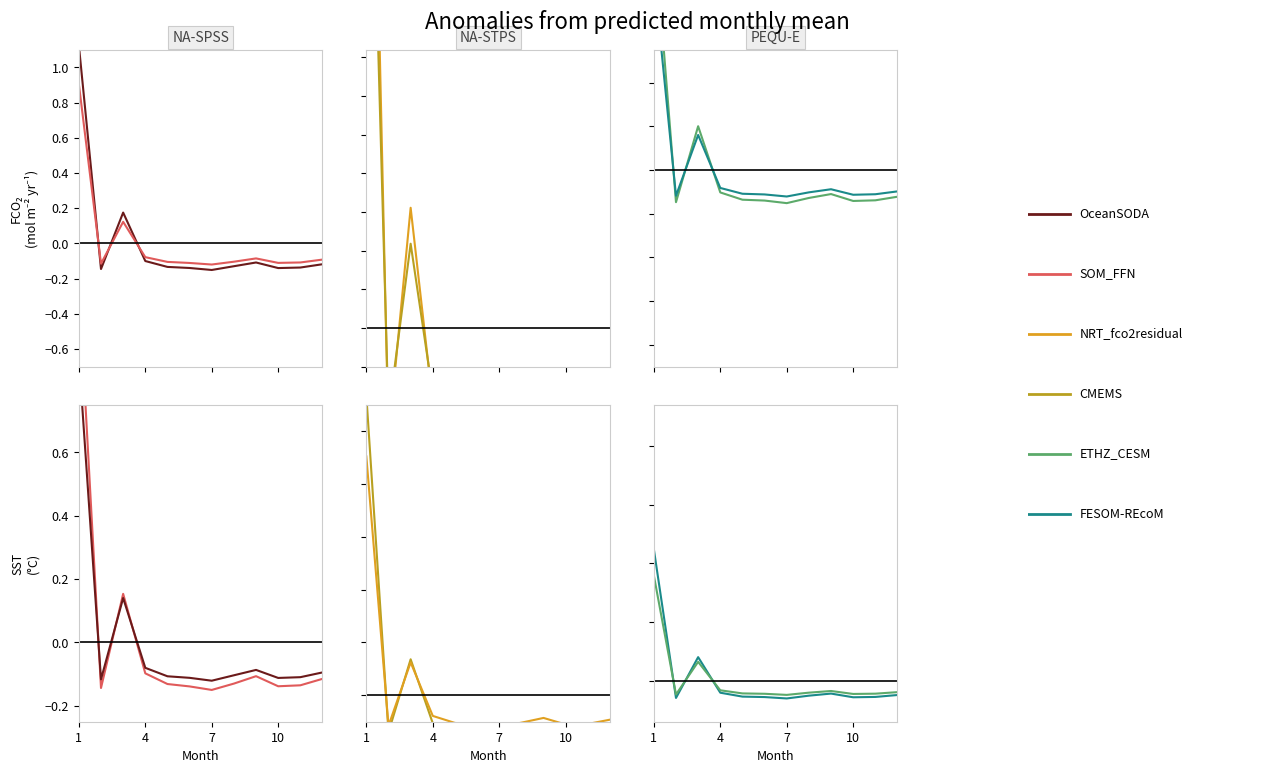

How many data points does each series have?

12